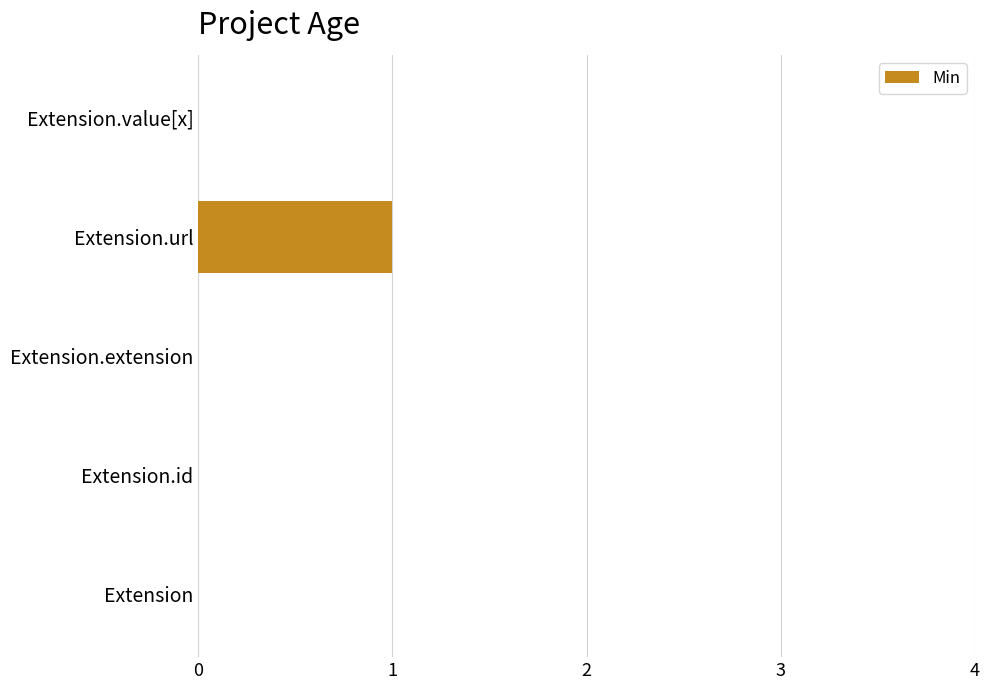

Is it true that the value at Extension.url is 1?

True